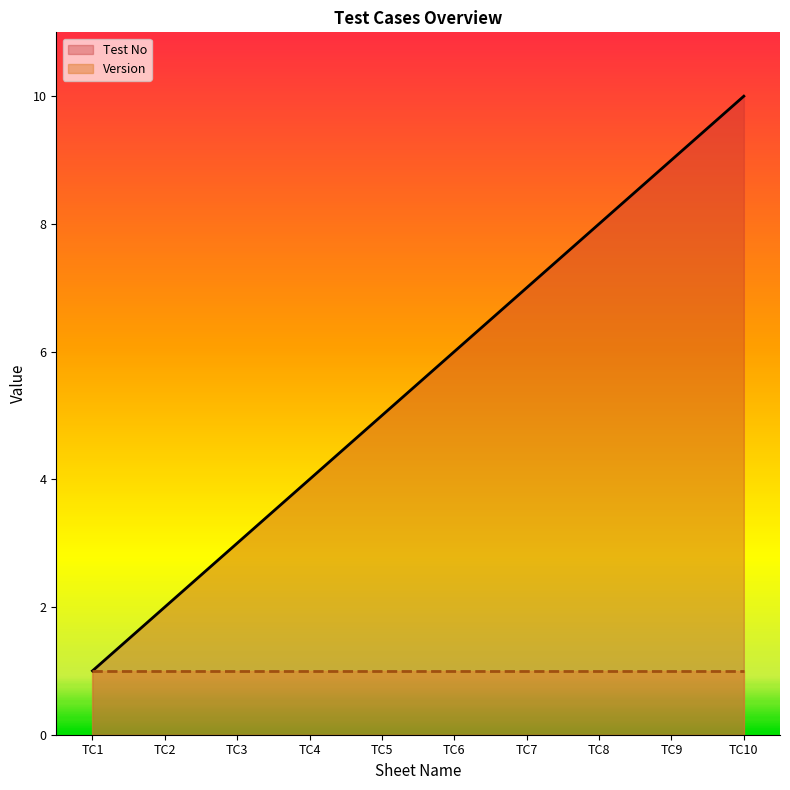

What value does the data have at TC3?

3